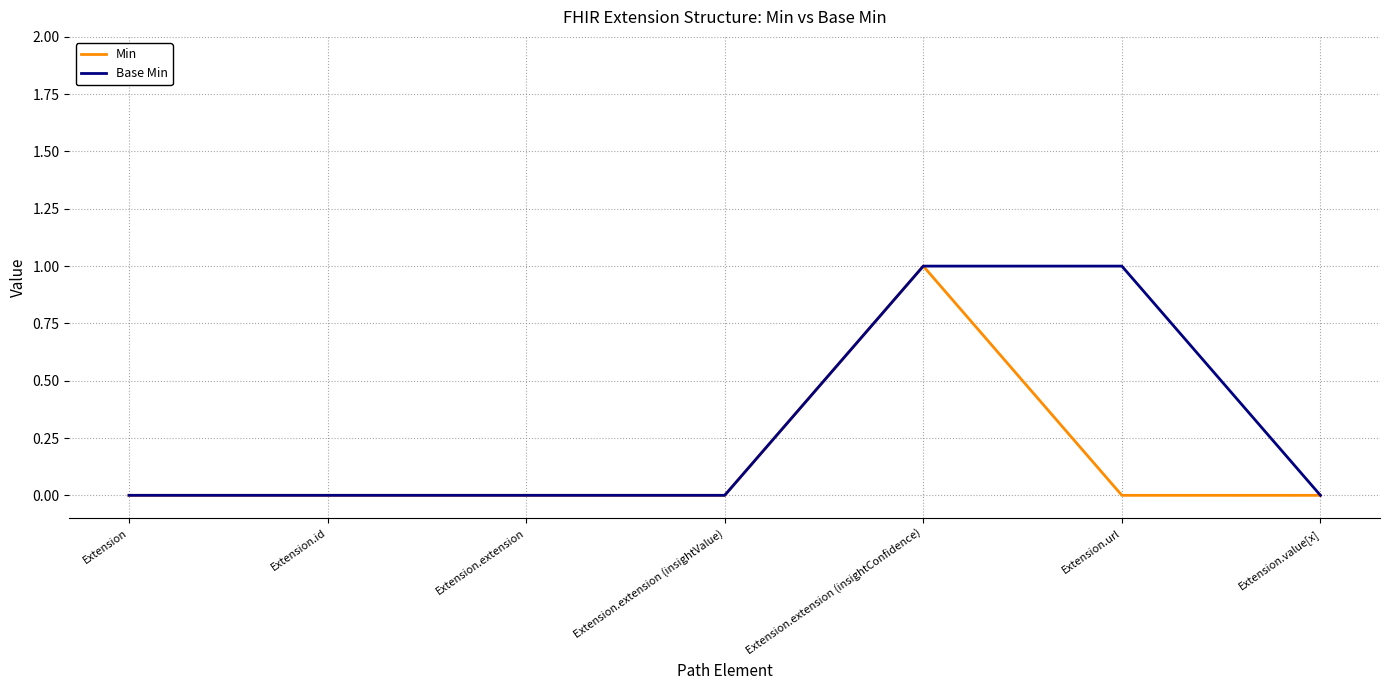

Rank the series by their average value, from highest to lowest.

Base Min, Min